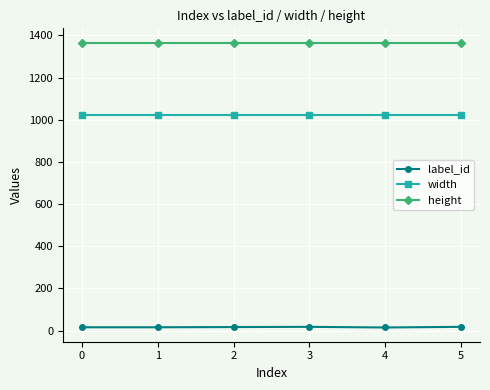

What are all the series names shown in the legend?

label_id, width, height